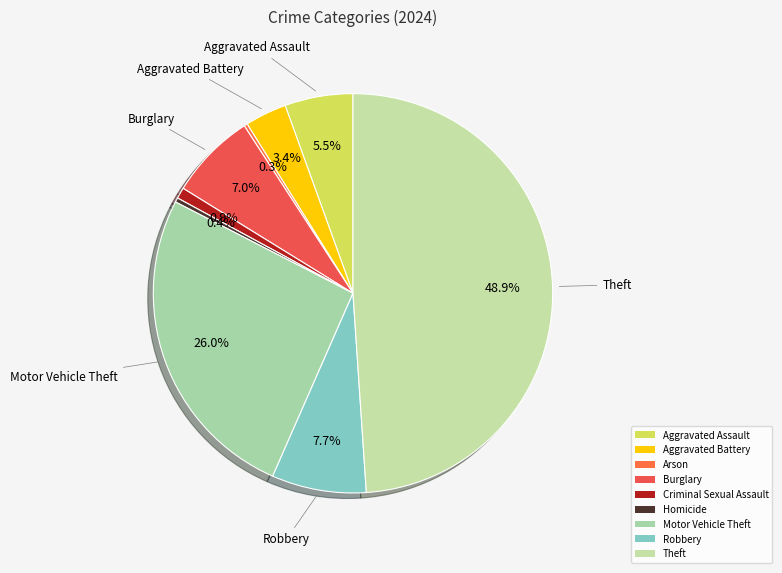

Is there a majority slice in this chart?

No